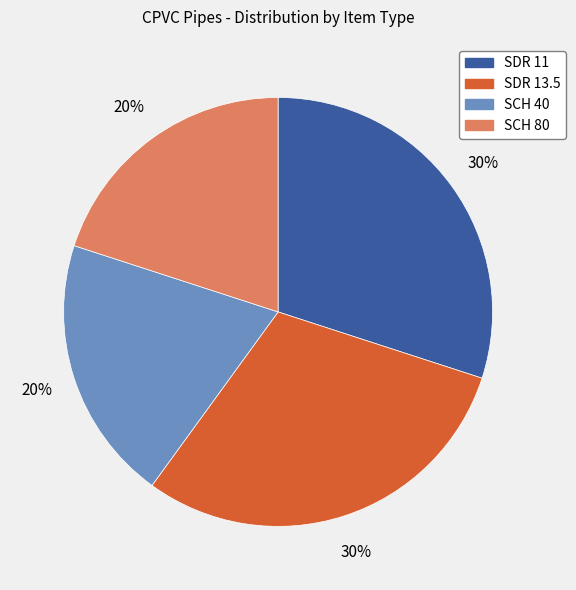

Is it true that SDR 11 is 30% of the pie?

True